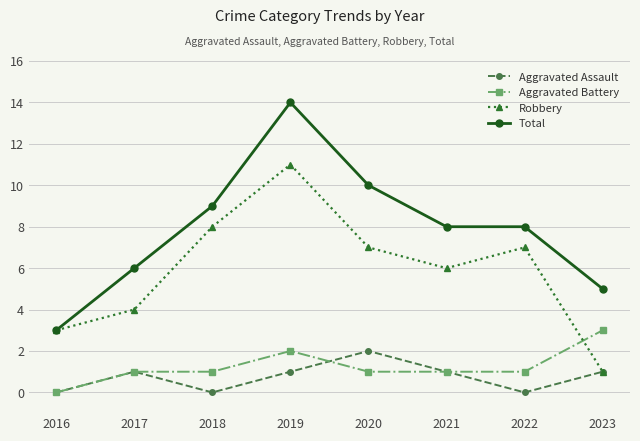

At 2020, list the series in order from smallest to largest.

Aggravated Battery, Aggravated Assault, Robbery, Total